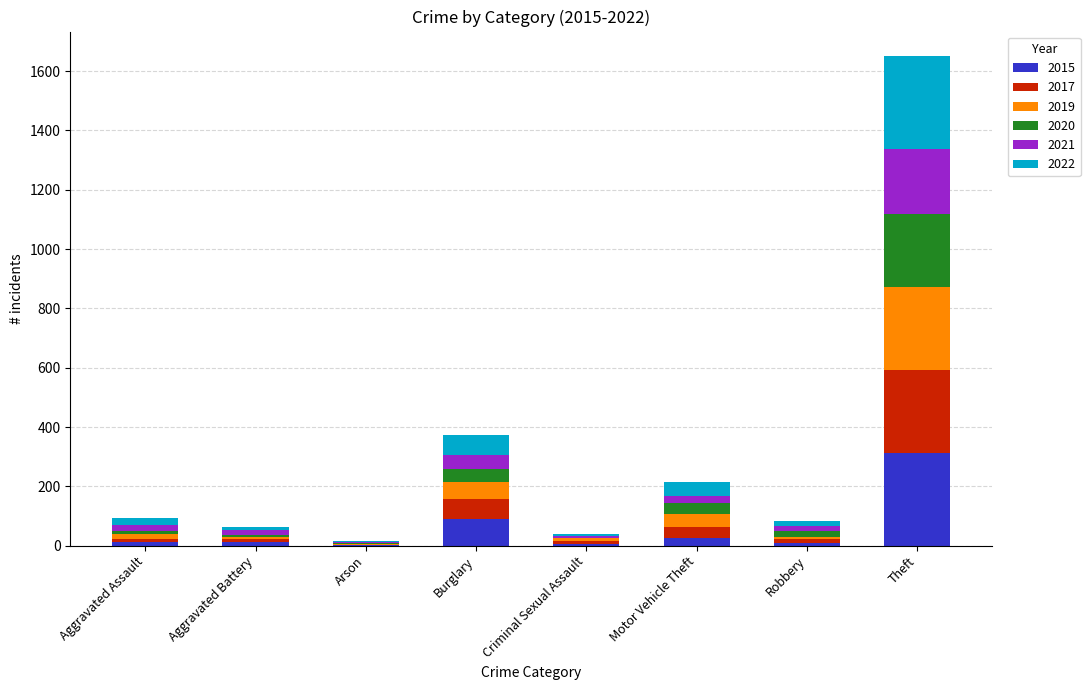

At which category is the sum across all series the highest?

Theft